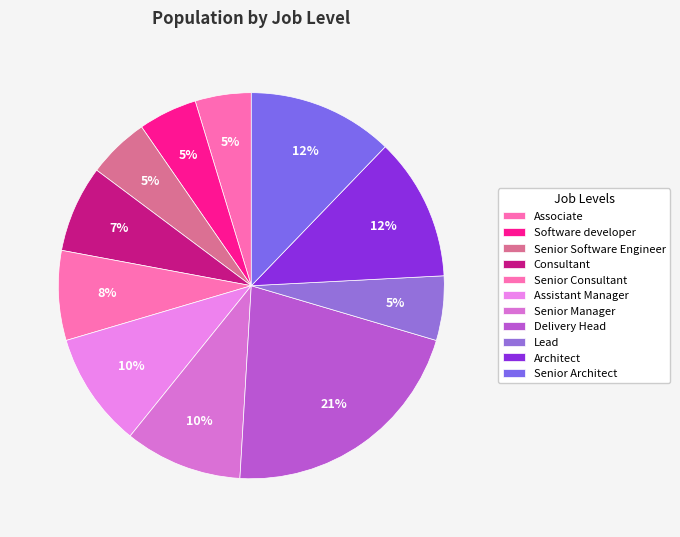

Is the sum of Senior Consultant and Senior Architect greater than half?

No